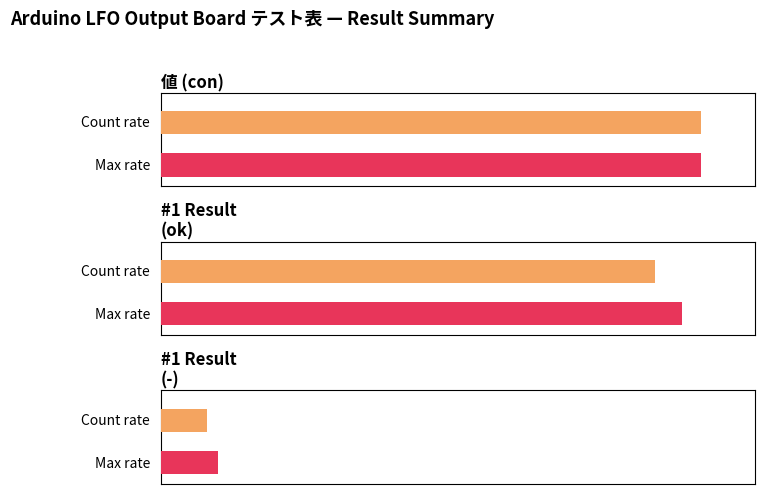

Reading left to right, list all the values displayed in this chart.

ok: con=32	ok=3	-=1
con: con=35	ok=3	-=1